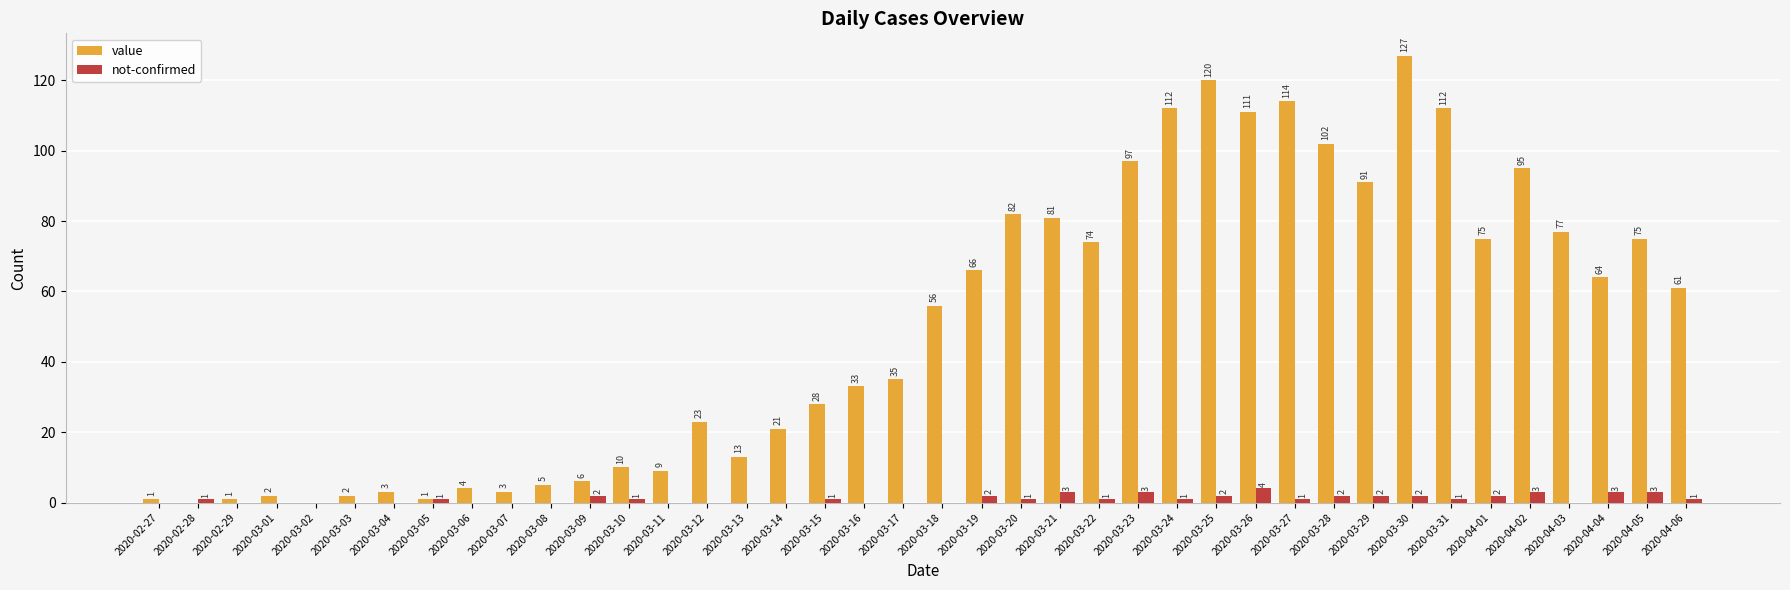

How many not-confirmed values are between 0 and 2?

34